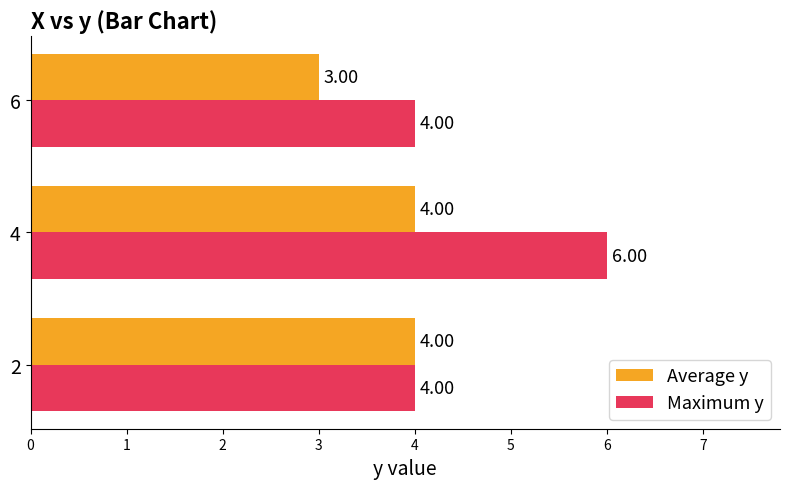

Which series has the widest spread of values?

Maximum y